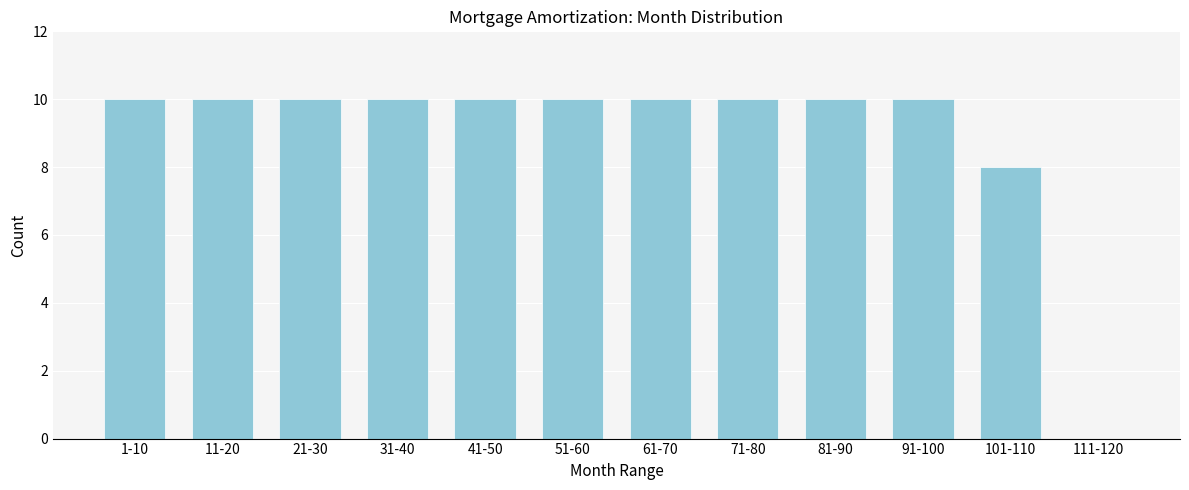

Reading right to left, transcribe all the data shown in this chart.

111-120=0	101-110=8	91-100=10	81-90=10	71-80=10	61-70=10	51-60=10	41-50=10	31-40=10	21-30=10	11-20=10	1-10=10